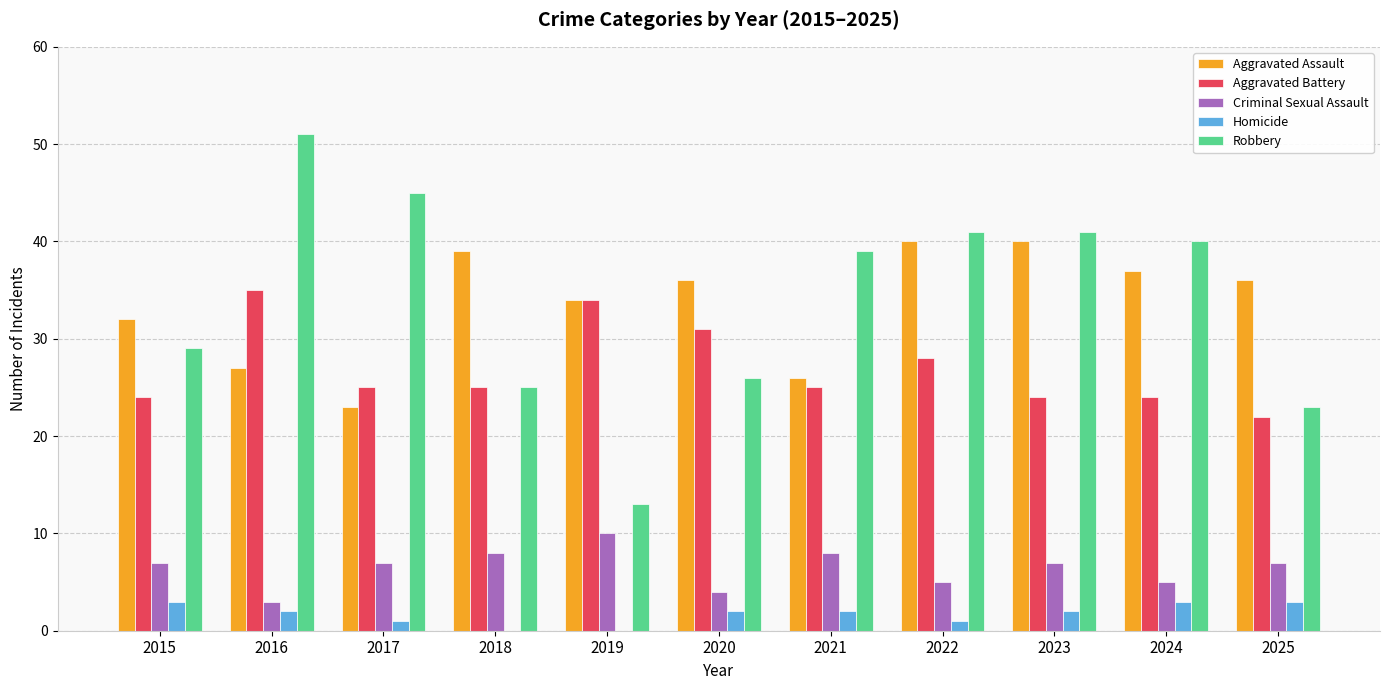

Reading left to right, what are all the values shown in this chart?

Aggravated Assault: 2015=32	2016=27	2017=23	2018=39	2019=34	2020=36	2021=26	2022=40	2023=40	2024=37	2025=36
Aggravated Battery: 2015=24	2016=35	2017=25	2018=25	2019=34	2020=31	2021=25	2022=28	2023=24	2024=24	2025=22
Criminal Sexual Assault: 2015=7	2016=3	2017=7	2018=8	2019=10	2020=4	2021=8	2022=5	2023=7	2024=5	2025=7
Homicide: 2015=3	2016=2	2017=1	2018=0	2019=0	2020=2	2021=2	2022=1	2023=2	2024=3	2025=3
Robbery: 2015=29	2016=51	2017=45	2018=25	2019=13	2020=26	2021=39	2022=41	2023=41	2024=40	2025=23